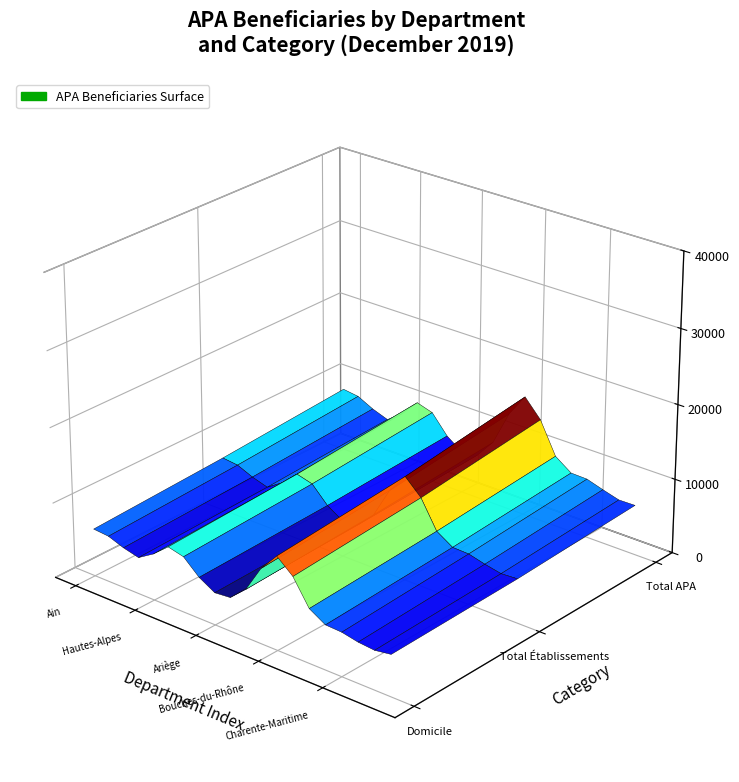

Reading left to right, what are all the values shown in this chart?

Domicile: 5540	7654	6006	2774	1927	17276	5610	6084	2858	3826	5081	5253	25956	9356	2983	4822	8295	3529	3606	8489
Total Établissements: 5094	4417	5510	1441	1198	9868	4824	2363	1725	3067	3559	4601	15796	5939	2243	4335	6472	3836	3220	1877
Total APA: 10634	12071	11516	4215	3125	27144	10434	8447	4583	6893	8640	9854	41752	15295	5226	9157	14767	7365	6826	10366